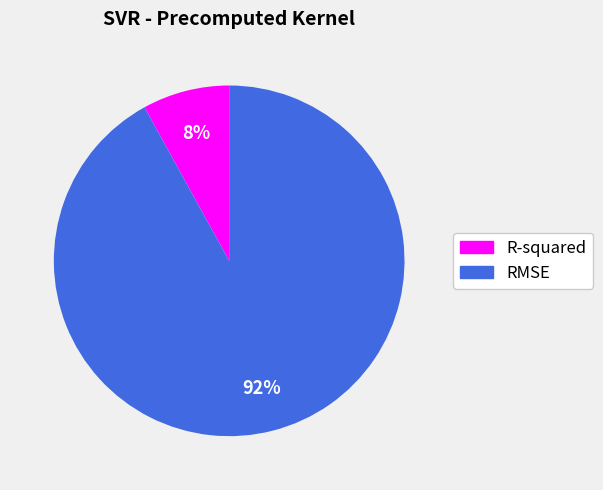

Approximately how many times larger is the value at R-squared compared to RMSE?

0.1